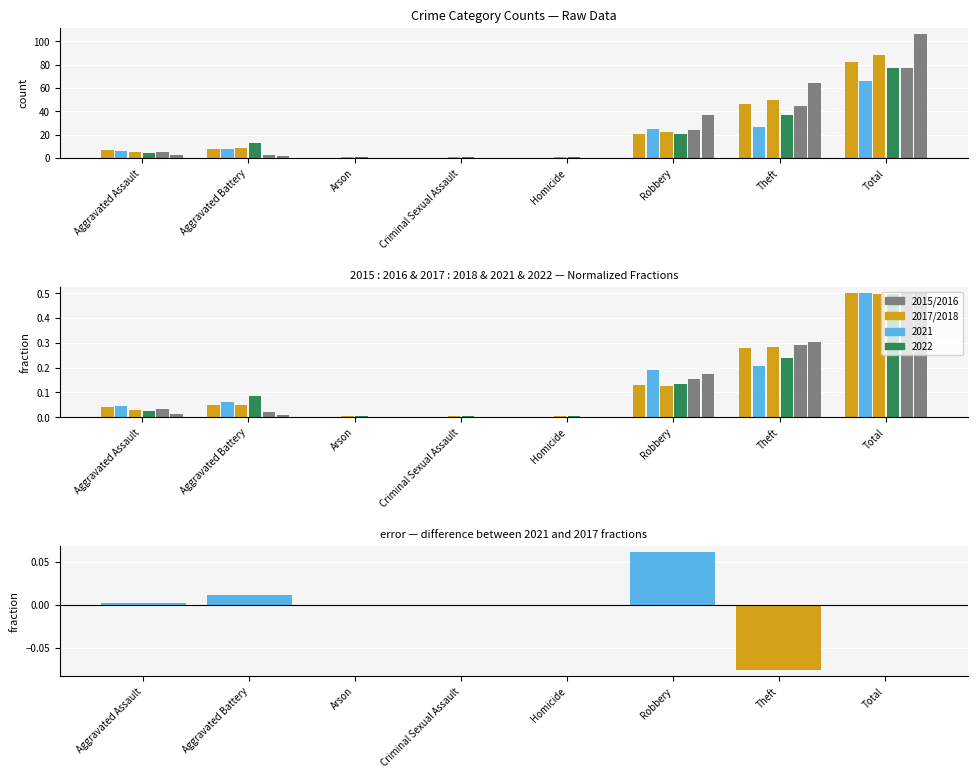

Where does the data first go above 0?

Aggravated Assault